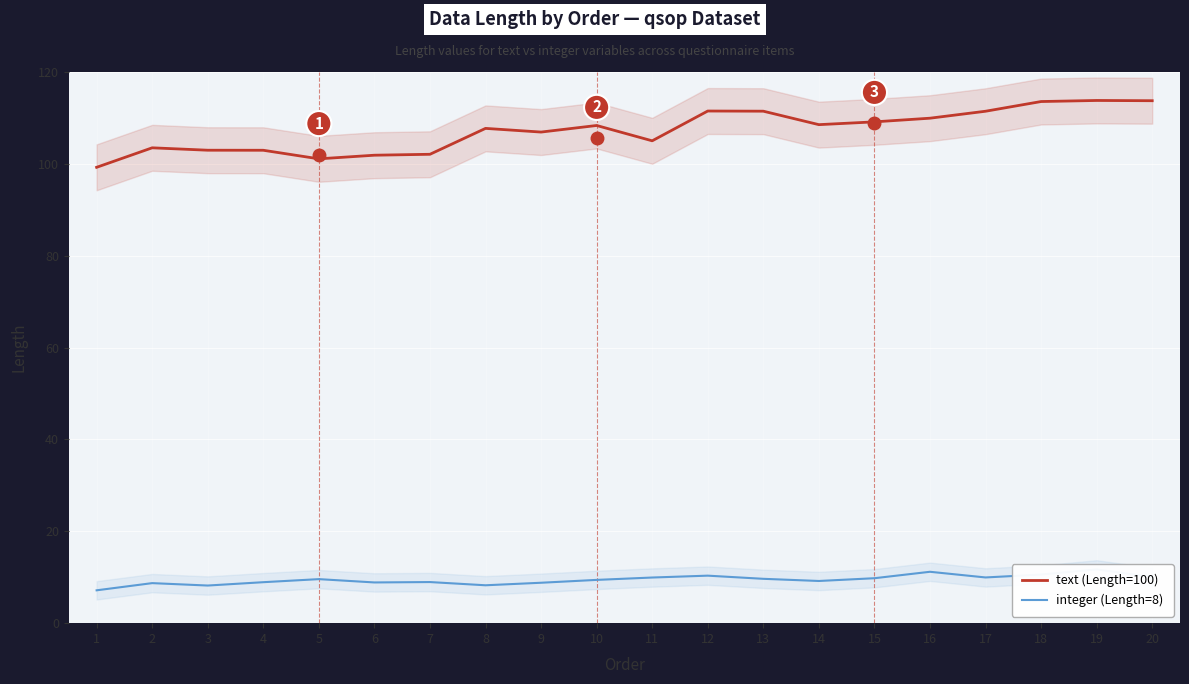

Where is integer (Length=8) nearest to the value 9?

7